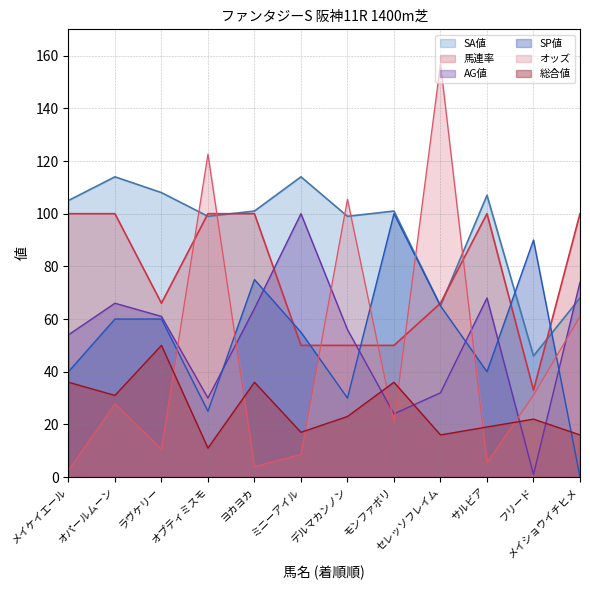

At which label does SP値 reach its minimum?

メイショウイチヒメ